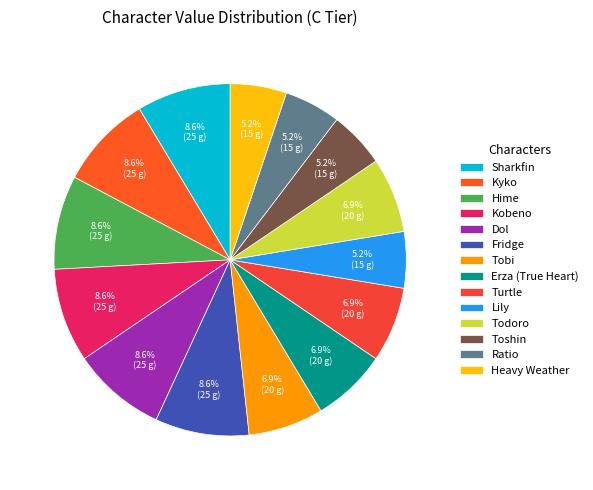

Is Turtle the majority of the pie?

No